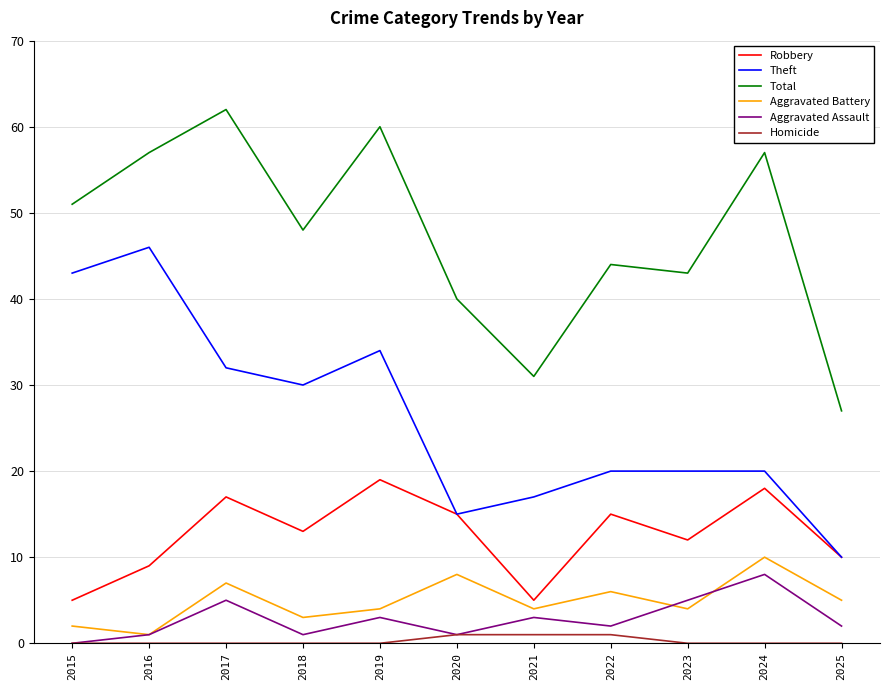

The value of Robbery at 2018 is 13. True or false?

True